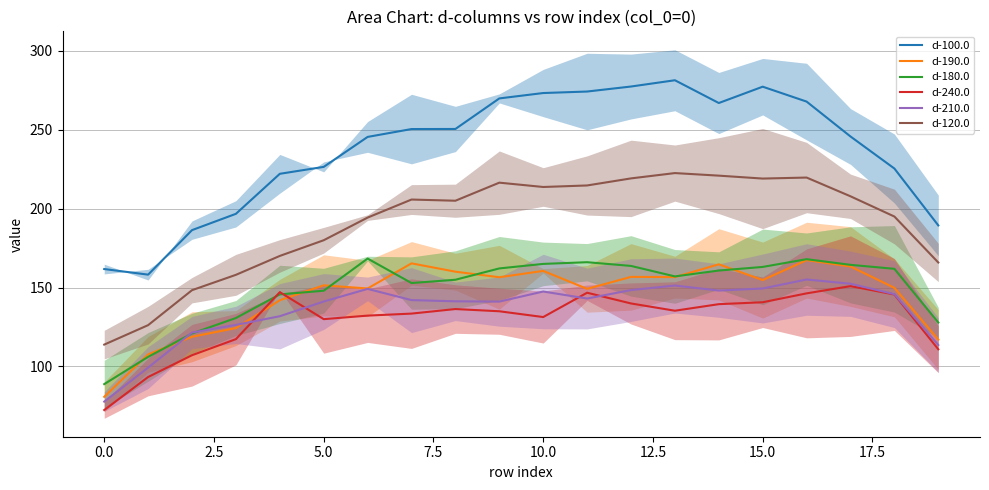

True or false: d-120.0 and d-180.0 intersect in this chart.

False